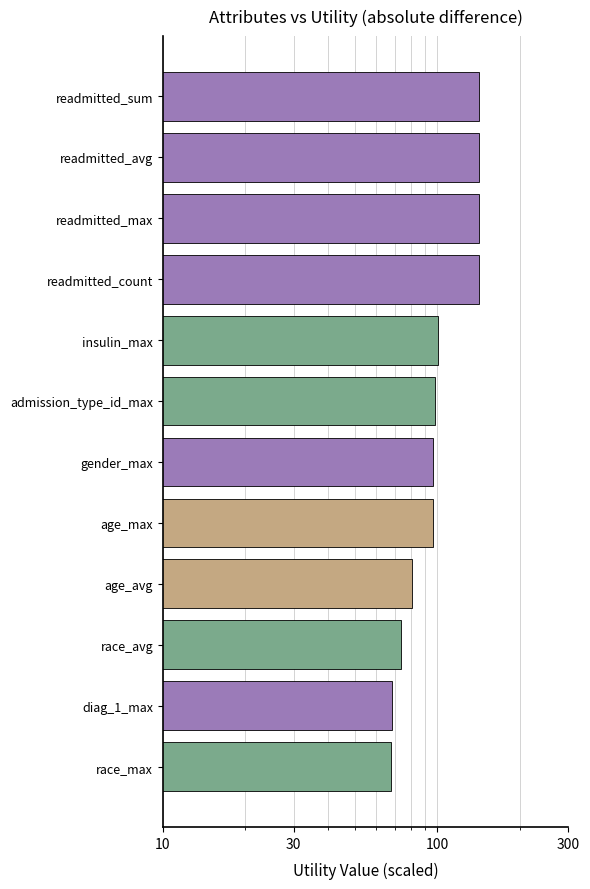

The chart shows a value of 96.5 at age_max. True or false?

True